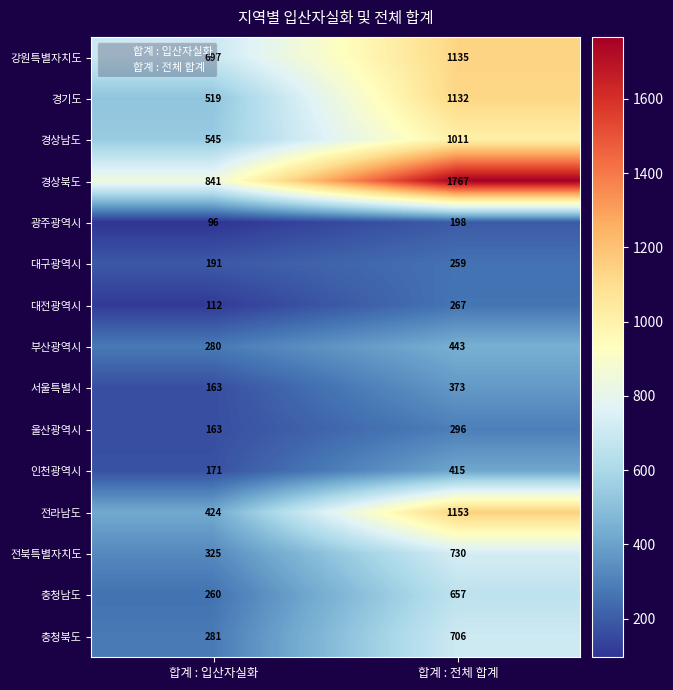

At which category is the sum across all series the highest?

합계 : 전체 합계